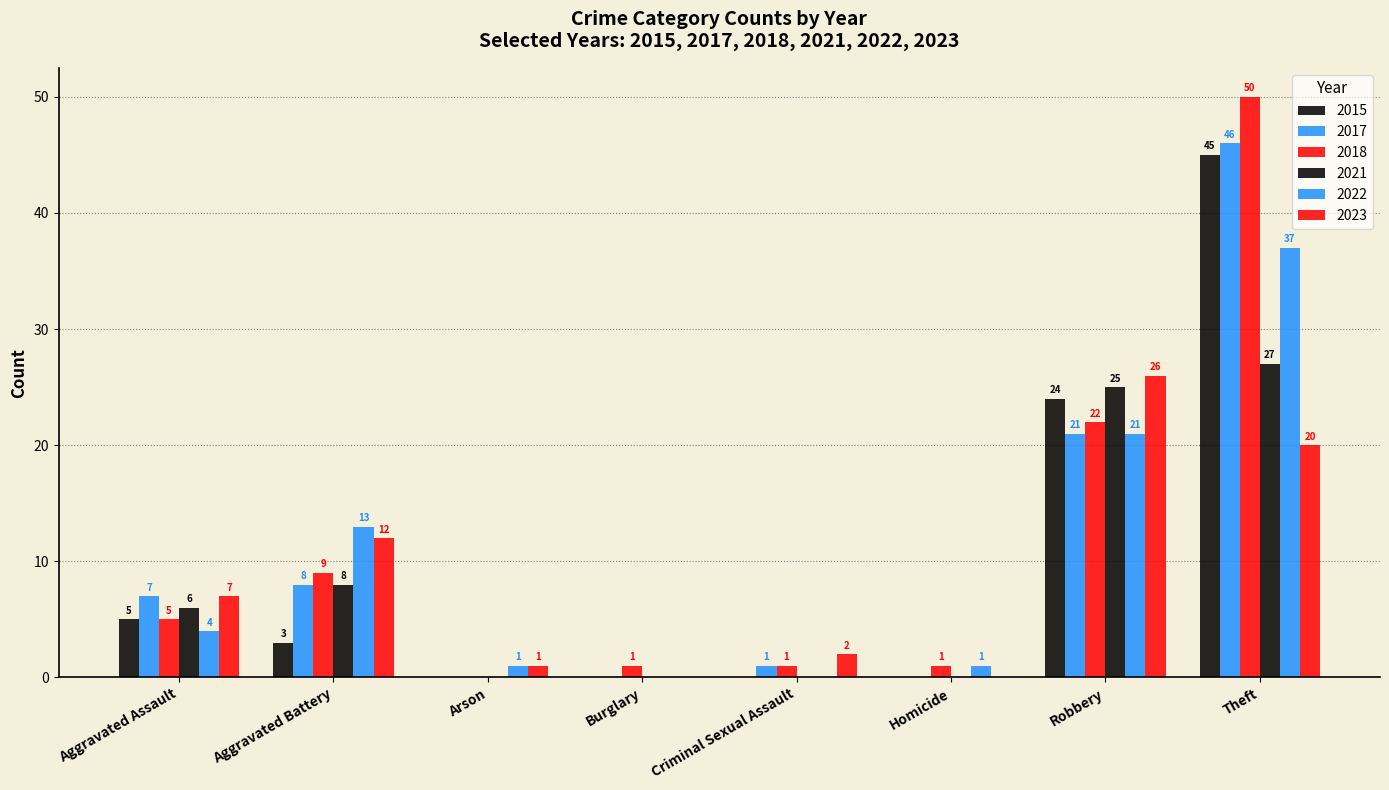

Are the bars grouped side by side (vs. stacked)?

Yes